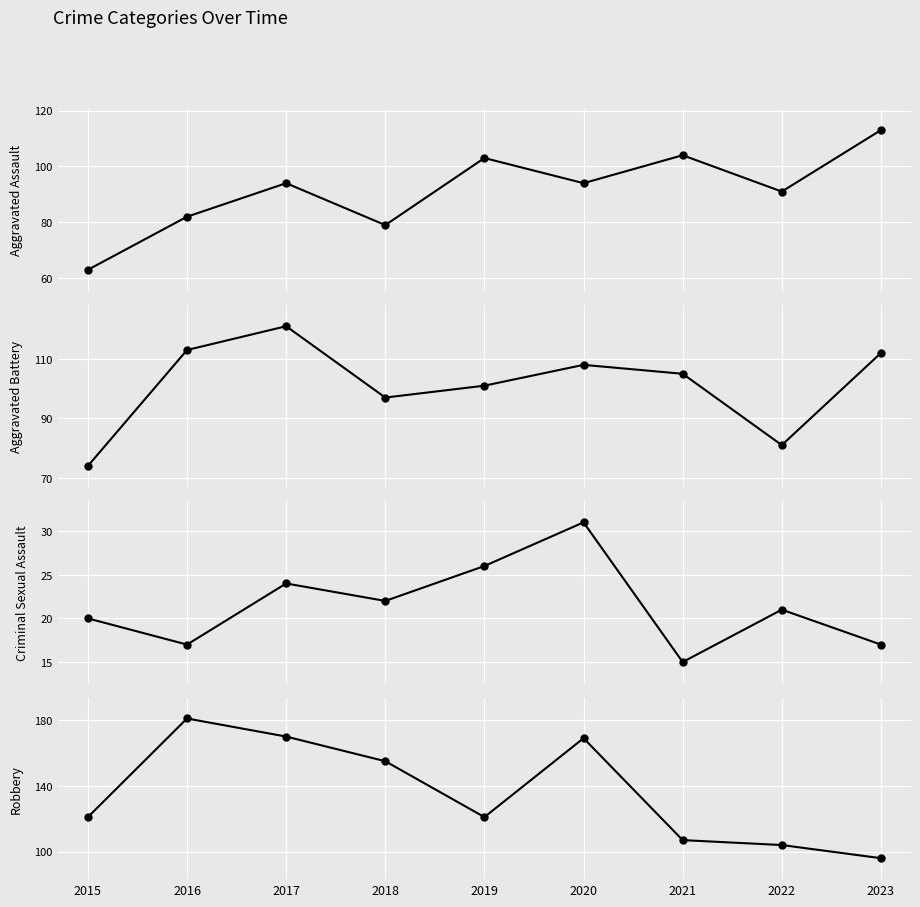

At how many categories does at least one series exceed 112?

7